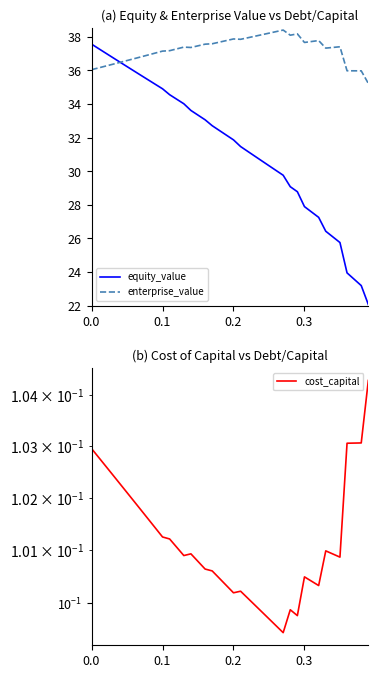

Reading right to left, transcribe all the data shown in this chart.

equity_value: 22.1	23.2	23.6	24.0	25.8	26.1	26.4	27.3	27.6	27.9	28.8	29.1	29.8	30.0	30.3	30.6	30.9	31.2	31.5	31.9	32.1	32.4	32.7	33.1	33.3	33.6	34.0	34.3	34.5	34.9	35.2	35.4	35.7	36.0	36.2	36.5	36.8	37.0	37.3	37.6
enterprise_value: 35.2	36.0	36.0	36.0	37.4	37.4	37.3	37.8	37.7	37.7	38.2	38.1	38.4	38.3	38.2	38.1	38.0	37.9	37.8	37.9	37.8	37.7	37.6	37.6	37.5	37.4	37.4	37.3	37.2	37.1	37.0	36.9	36.8	36.7	36.6	36.5	36.4	36.3	36.1	36.0
cost_capital: 0.1	0.1	0.1	0.1	0.1	0.1	0.1	0.1	0.1	0.1	0.1	0.1	0.1	0.1	0.1	0.1	0.1	0.1	0.1	0.1	0.1	0.1	0.1	0.1	0.1	0.1	0.1	0.1	0.1	0.1	0.1	0.1	0.1	0.1	0.1	0.1	0.1	0.1	0.1	0.1